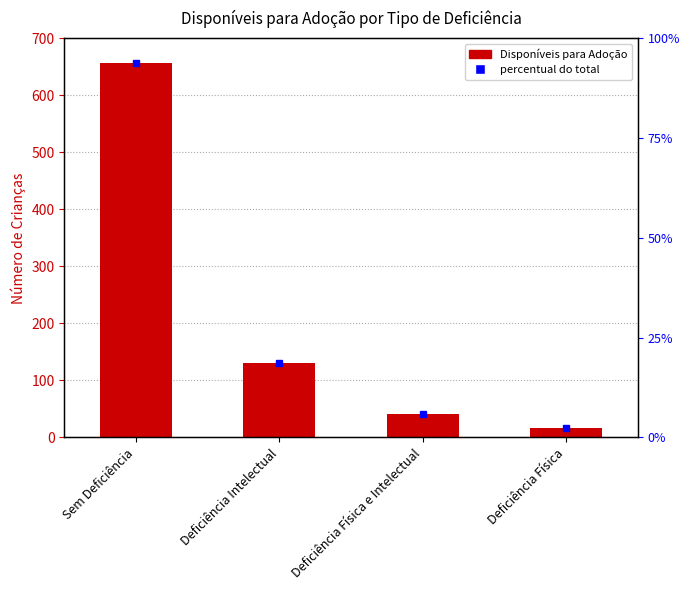

What is the label of the 1st bar from the left?

Sem Deficiência